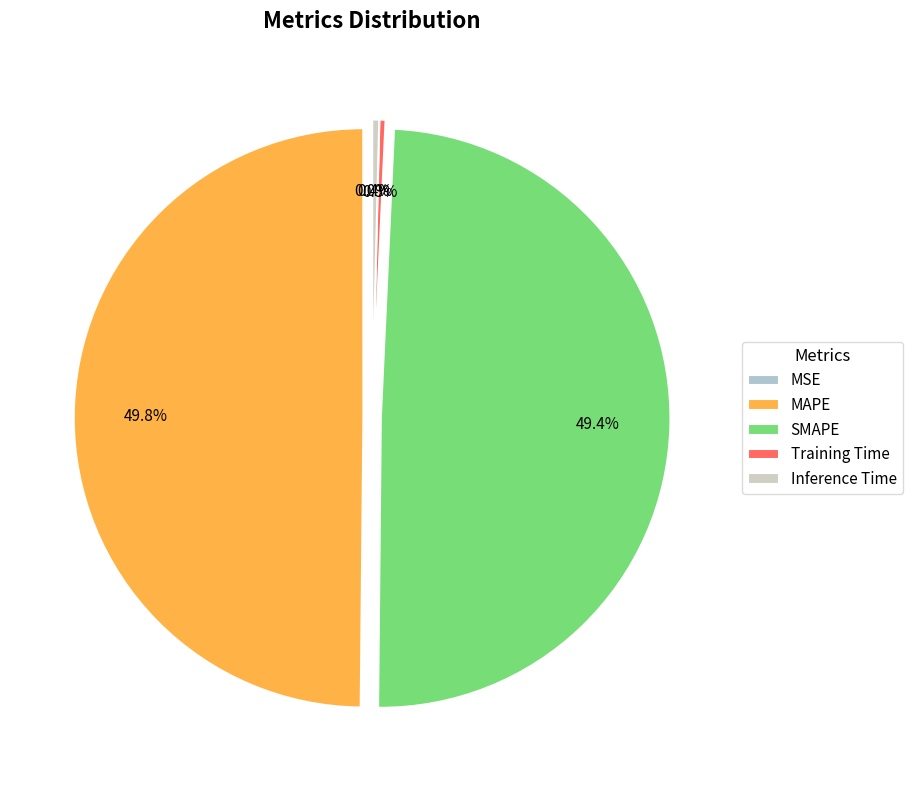

To the nearest percent, what is the average slice percentage?

20%